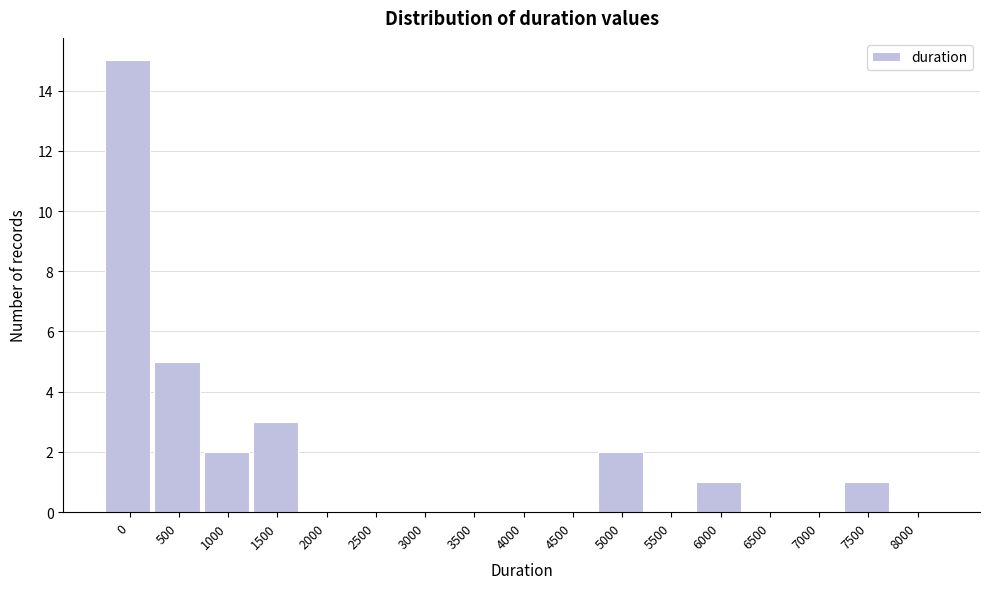

Reading left to right, what are all the values shown in this chart?

0=15	500=5	1000=2	1500=3	2000=0	2500=0	3000=0	3500=0	4000=0	4500=0	5000=2	5500=0	6000=1	6500=0	7000=0	7500=1	8000=0